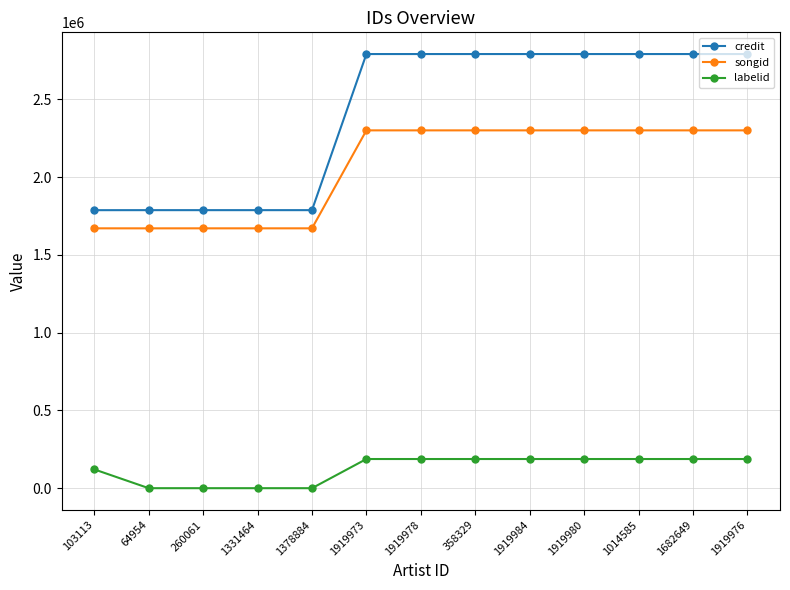

At how many categories does at least one series exceed 2590783?

8